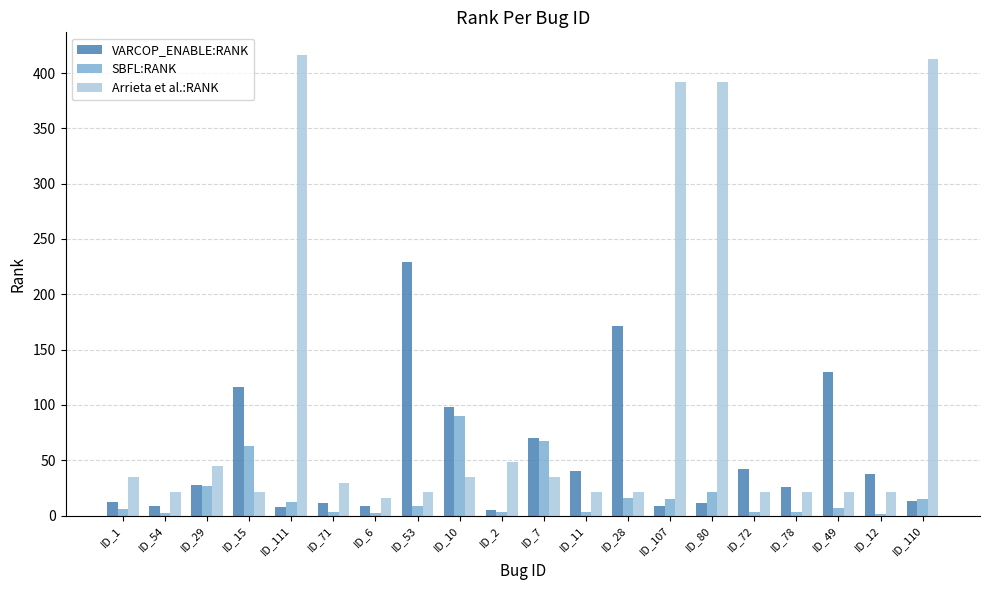

Which series changed the most between ID_54 and ID_10?

VARCOP_ENABLE:RANK